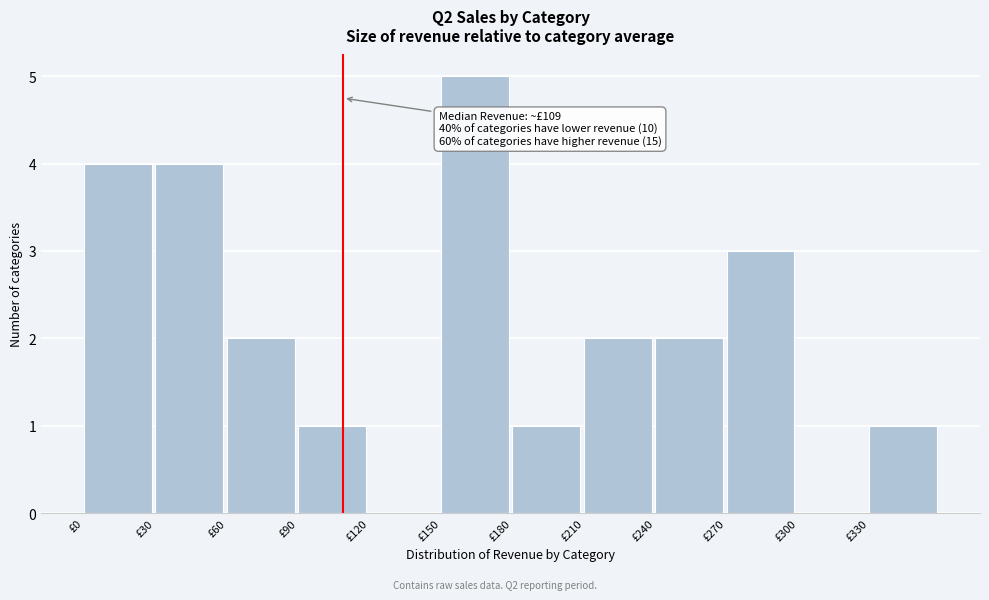

Which range on the x-axis has the tallest bar?

150 to 180